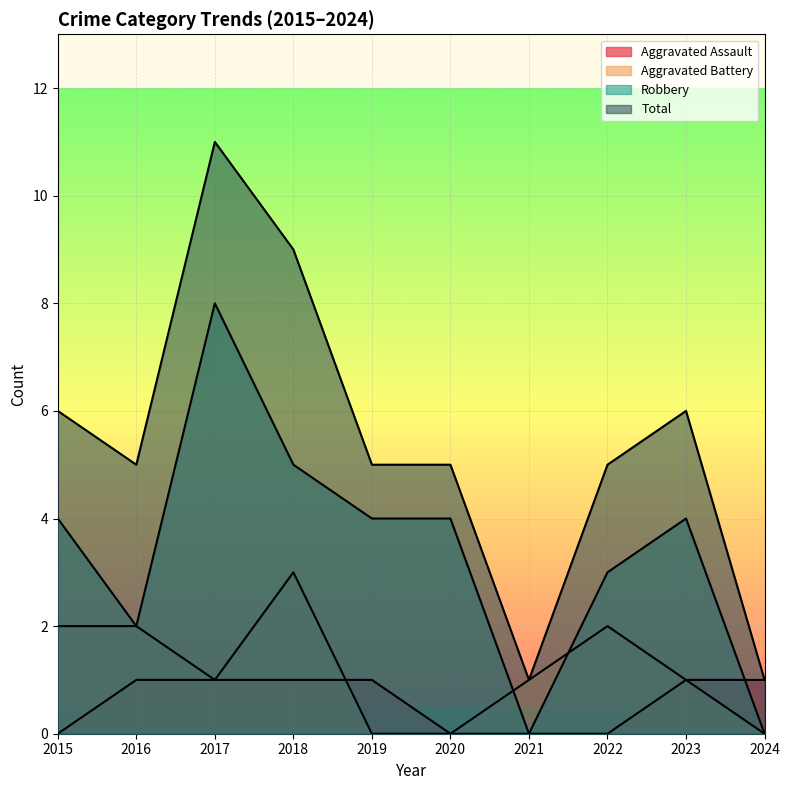

What is the sum of the Robbery values at 2015 and 2024?

4